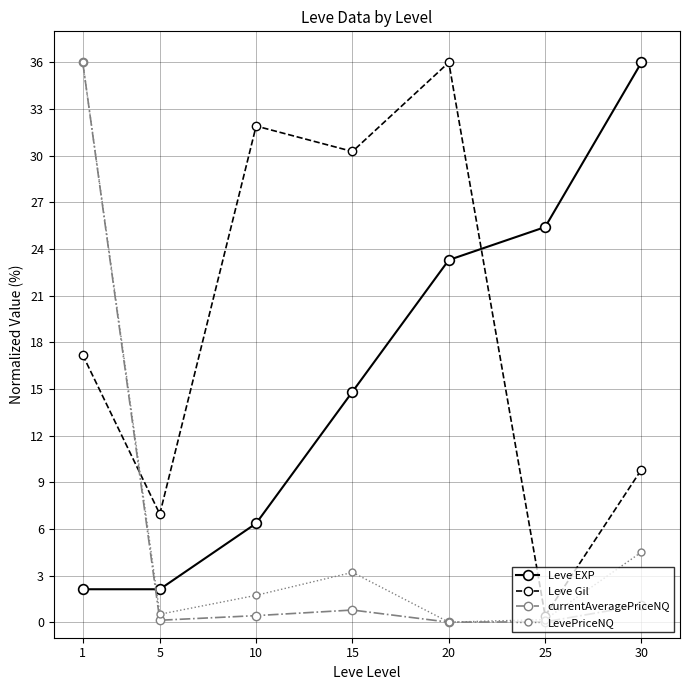

What is the highest value of the Leve Gil series?

36.0